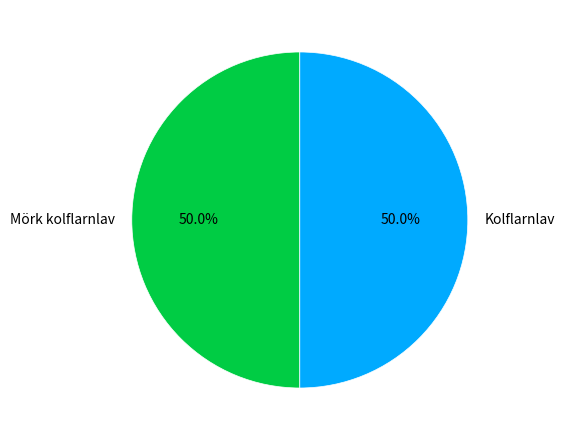

What is the ratio of the value at Kolflarnlav to the value at Mörk kolflarnlav?

1.0